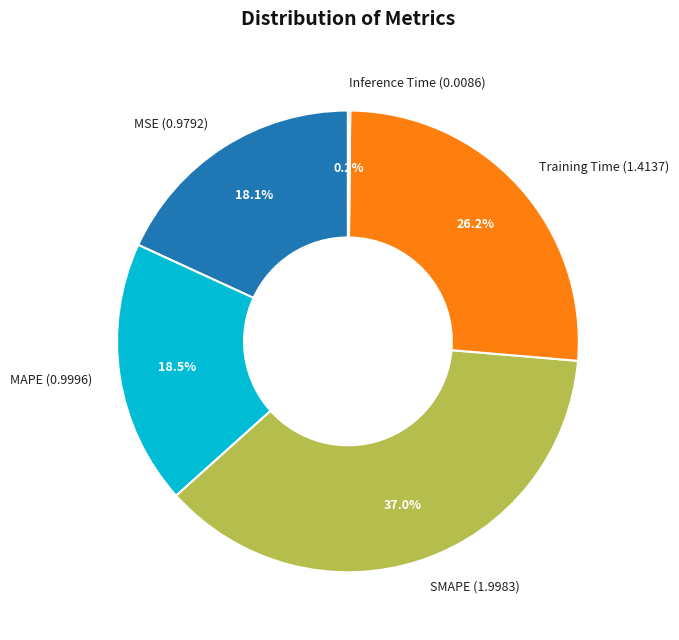

What percentage is the Training Time slice, to the nearest percent?

26%